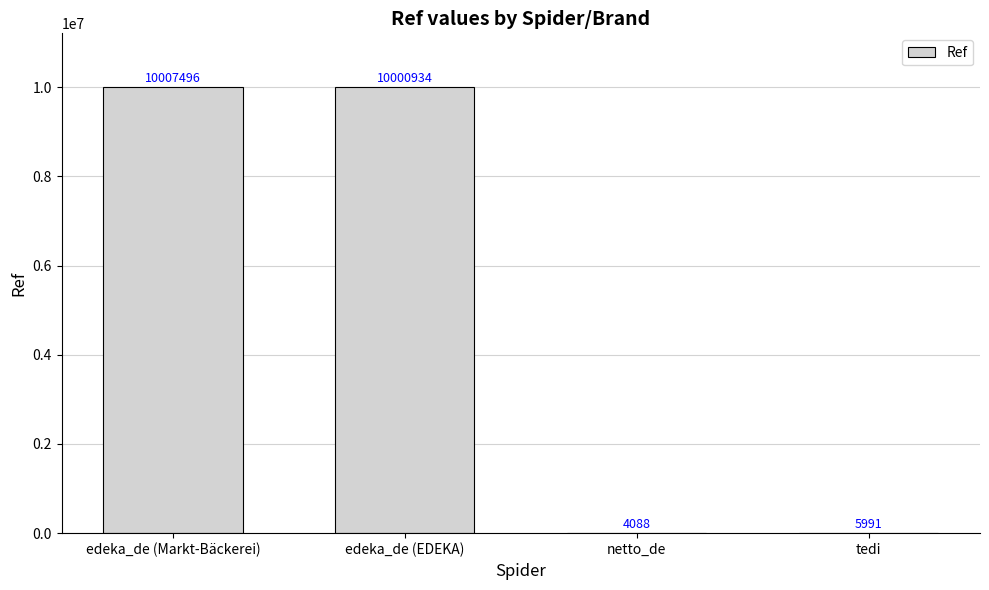

What is the sum of all values?

20018509